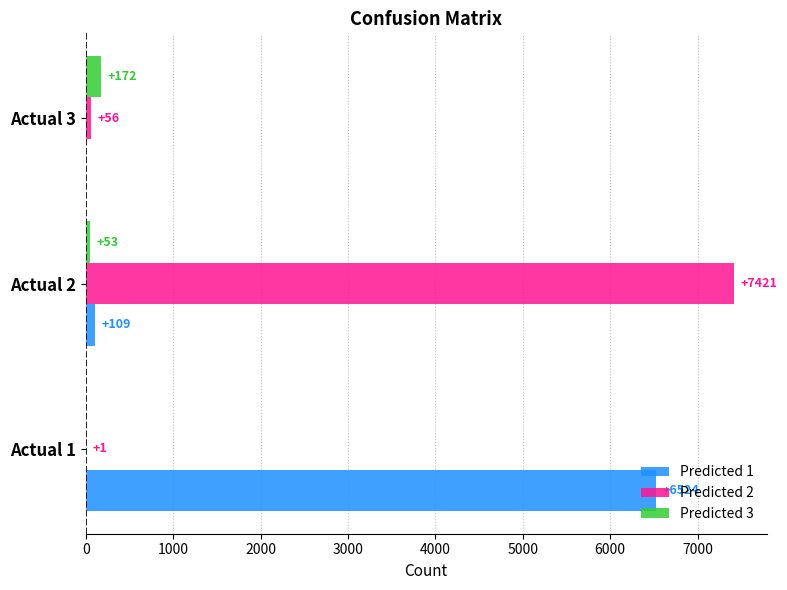

What is the maximum value shown in the chart?

7421